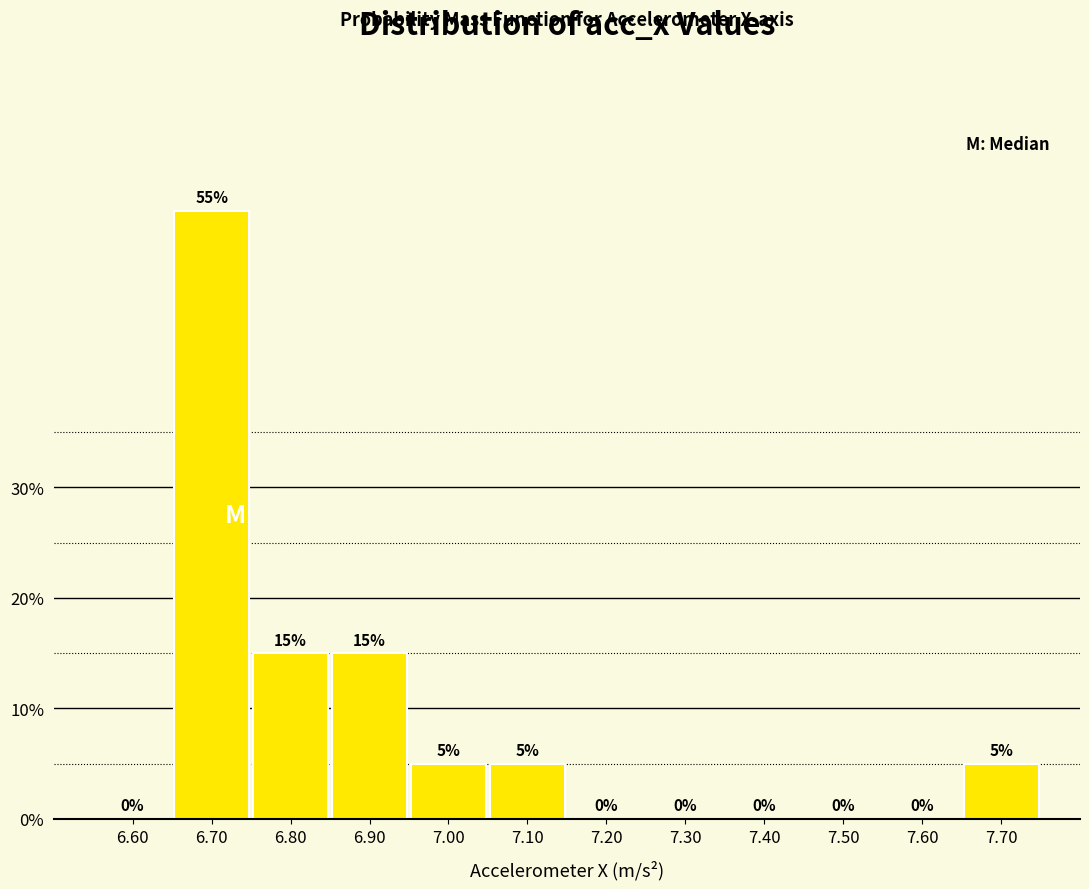

Which range on the x-axis has the tallest bar?

6.65 to 6.75